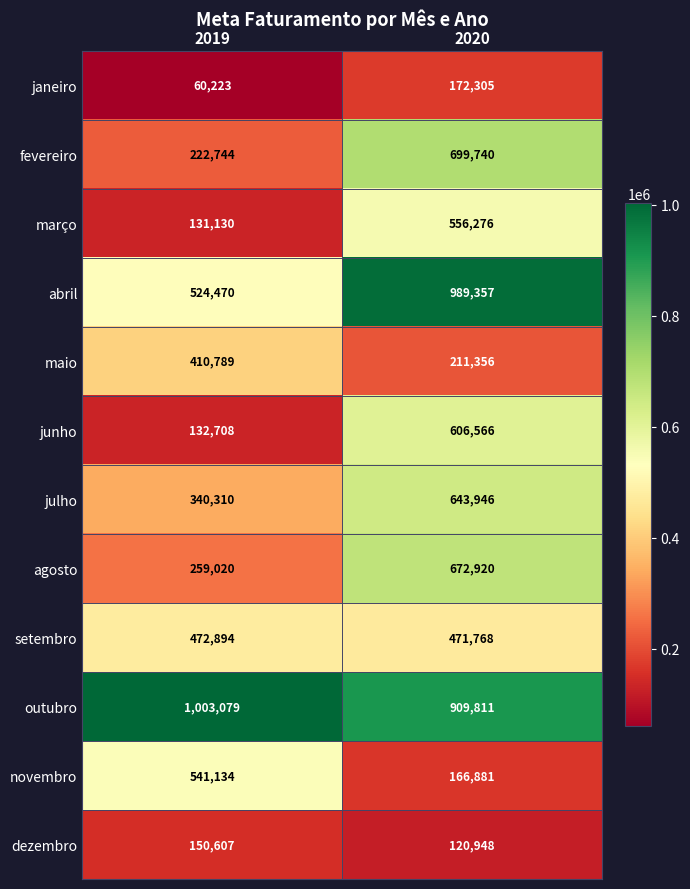

Which category has the highest value across all series?

2019